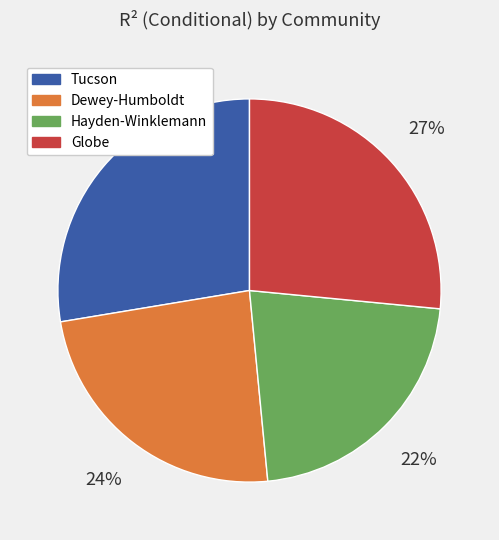

What percentage is the Dewey-Humboldt slice, to the nearest percent?

24%